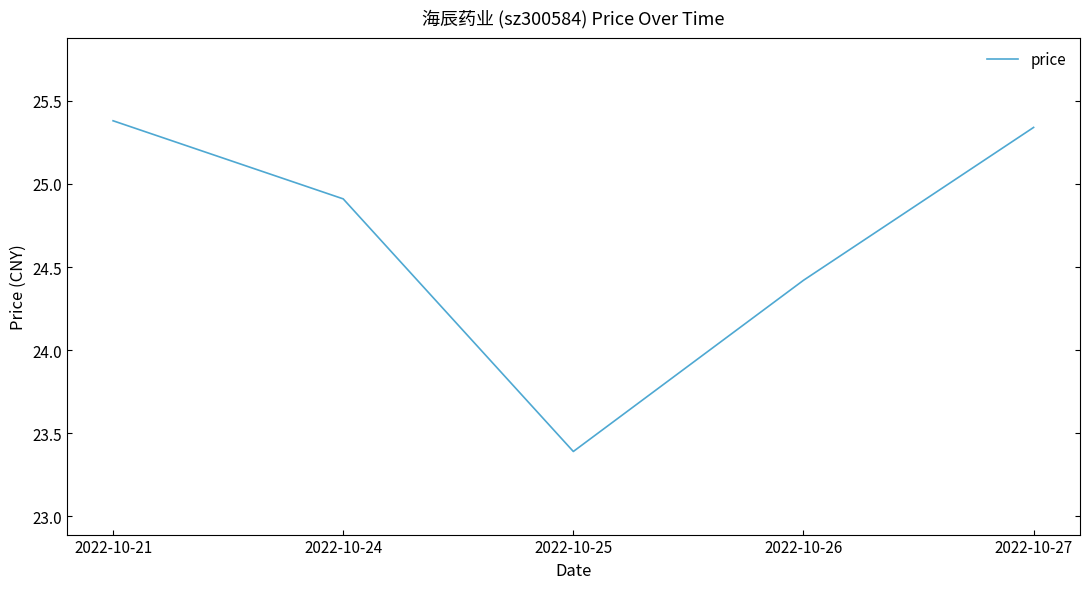

Which category has the lowest value across all series?

2022-10-25